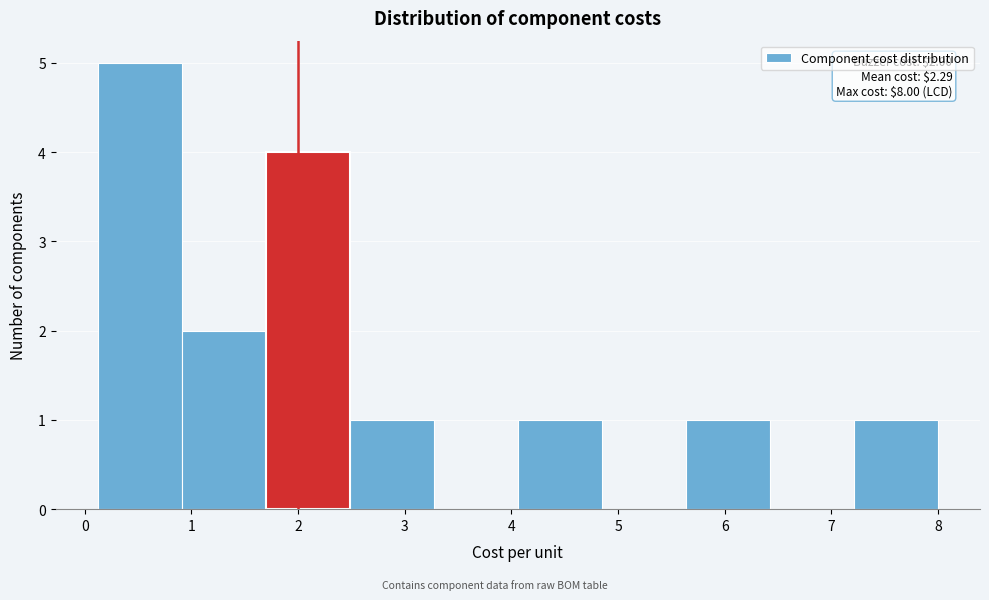

Which range on the x-axis has the tallest bar?

0.1 to 0.9